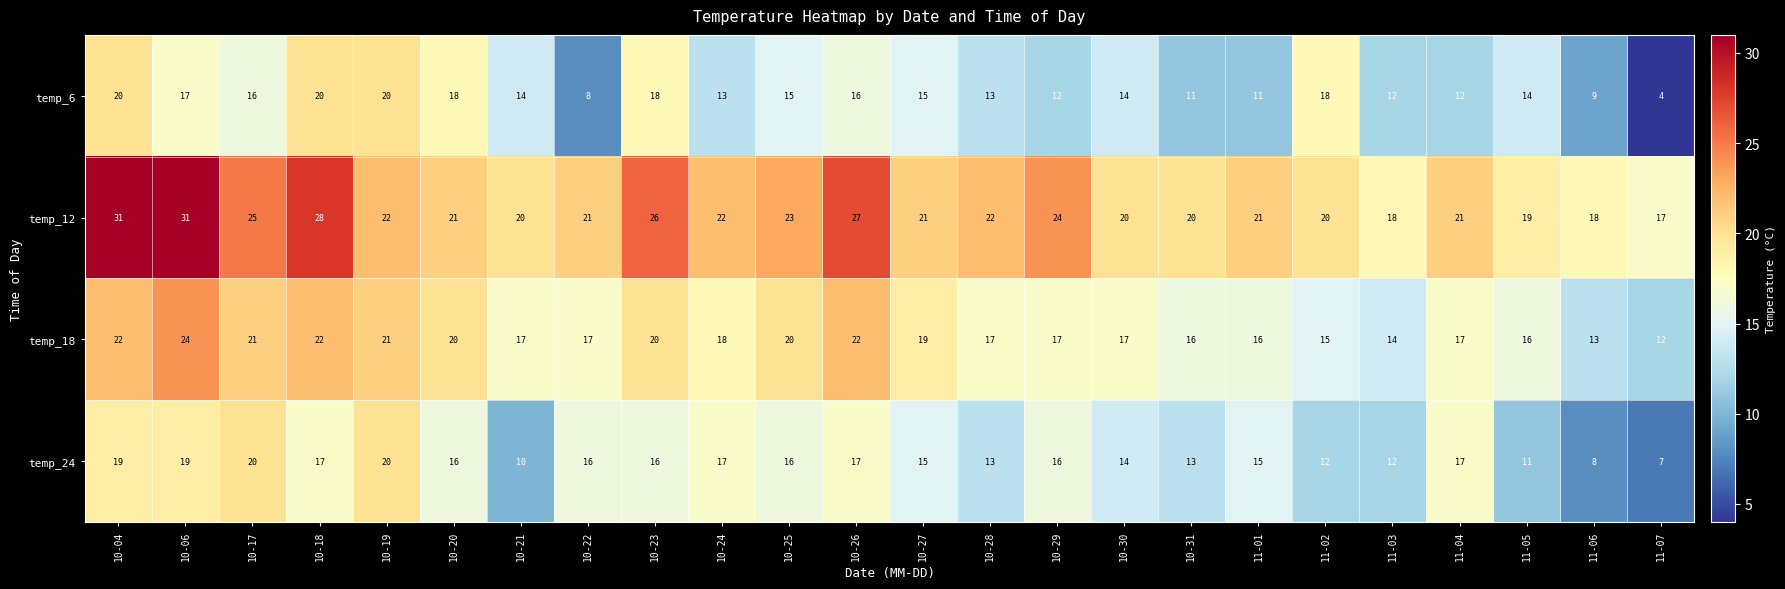

What is the spread (max minus min) of values at 11-01?

10